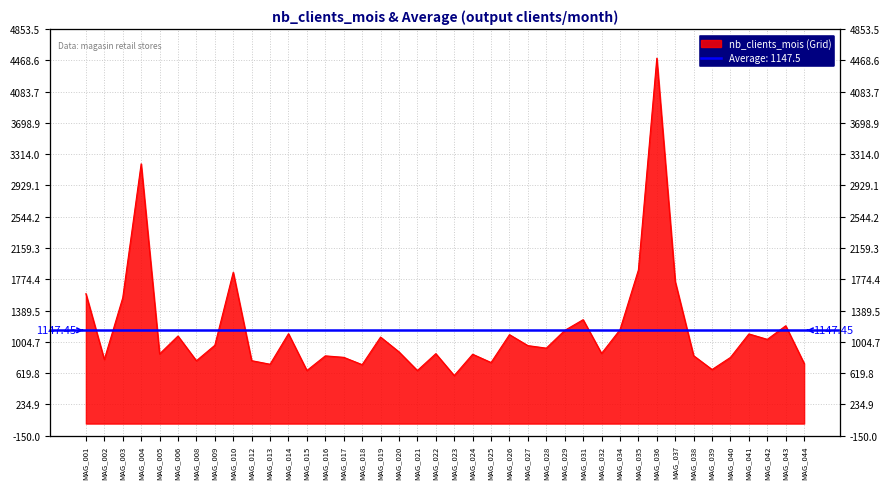

What is the difference between the maximum and minimum values?

3903